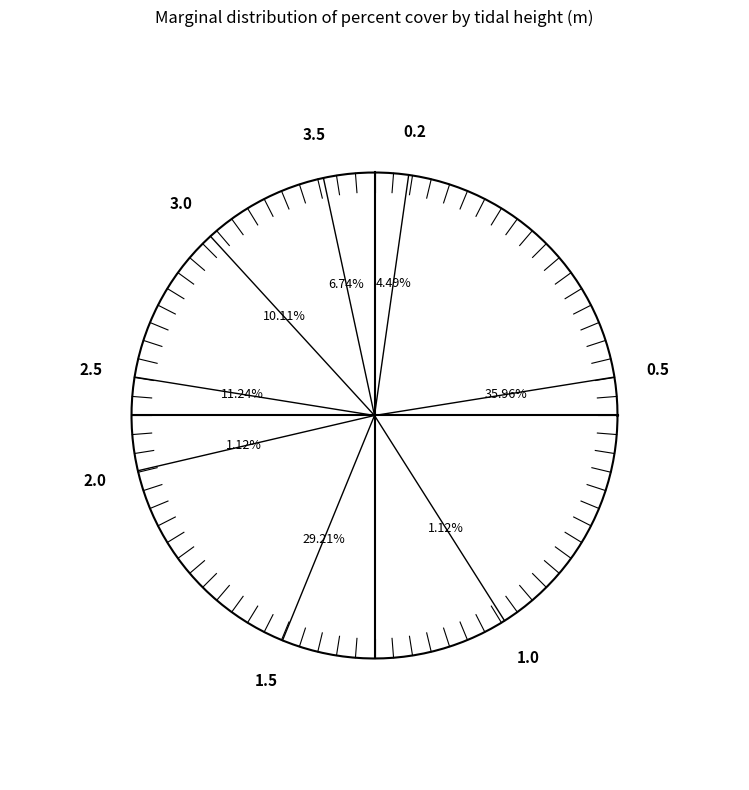

Which slice is the largest?

0.5